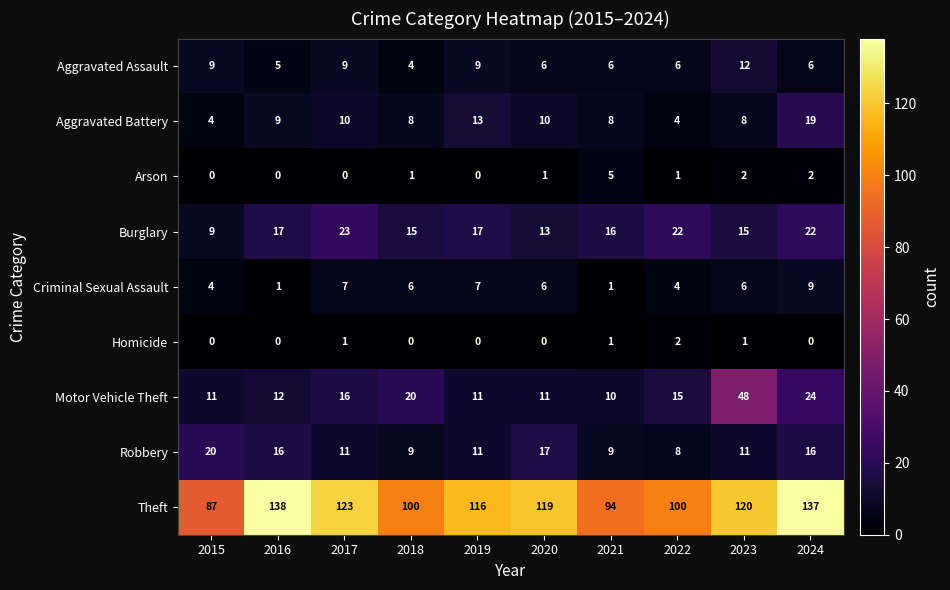

What is the sum of the Motor Vehicle Theft values at 2018 and 2016?

32